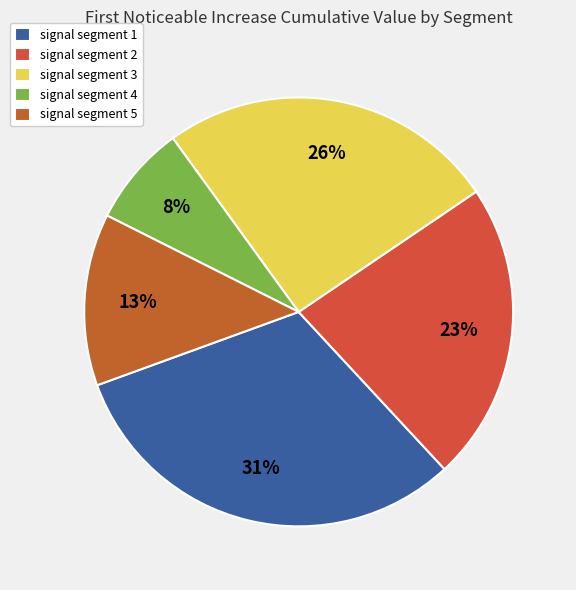

Which category has the smallest portion of the pie?

signal segment 4